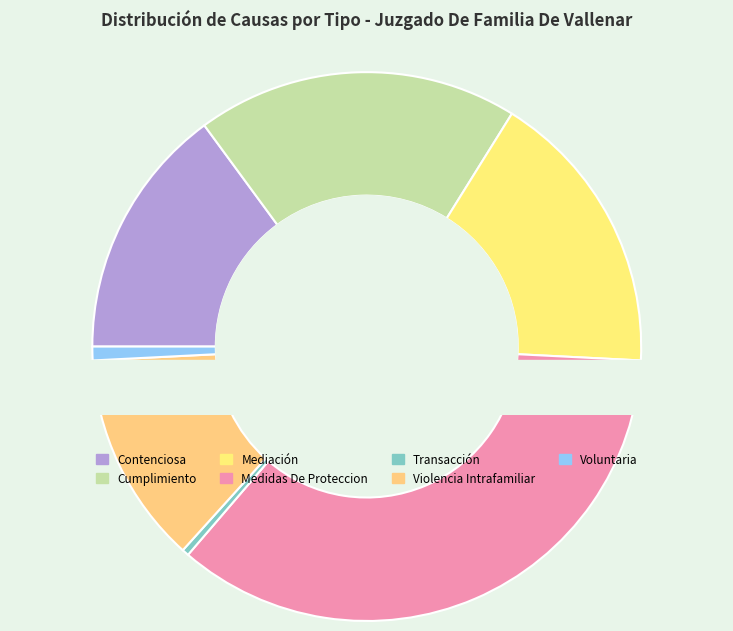

Is there a majority slice in this chart?

No